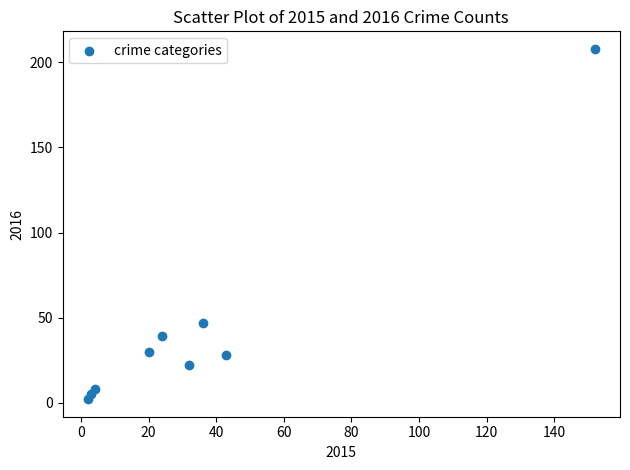

What Y value in the scatter plot is closest to 105?

47